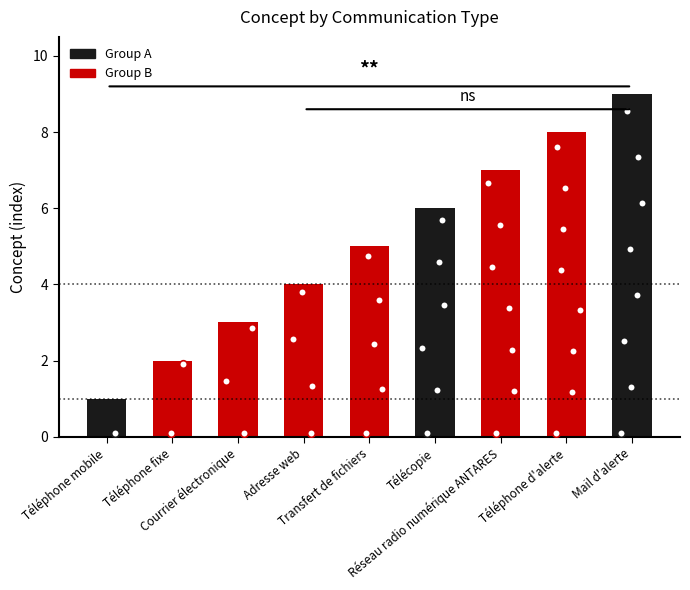

Between Courrier électronique and Téléphone mobile, which is larger?

Courrier électronique